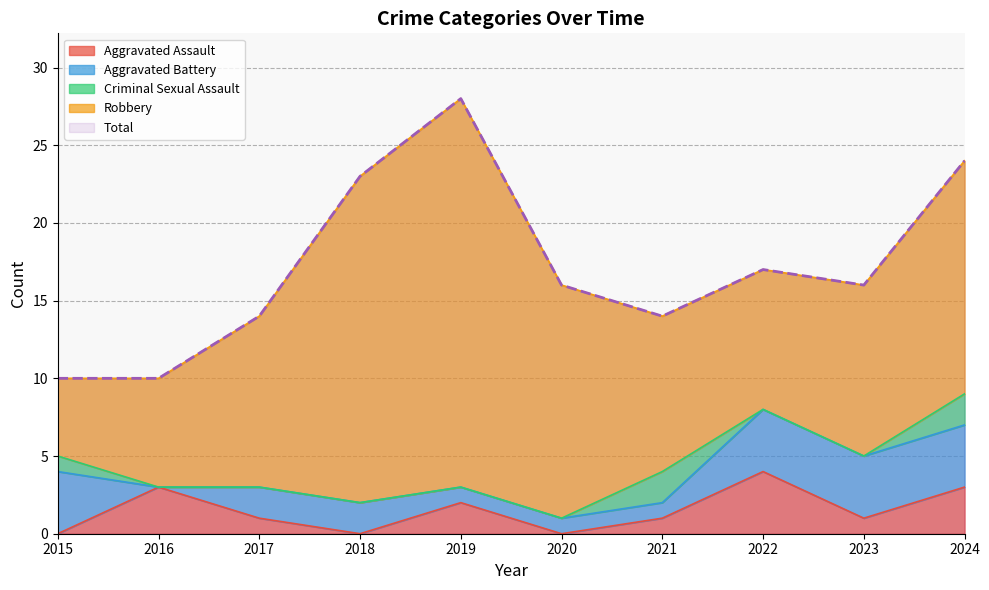

True or false: Total and Robbery intersect in this chart.

False